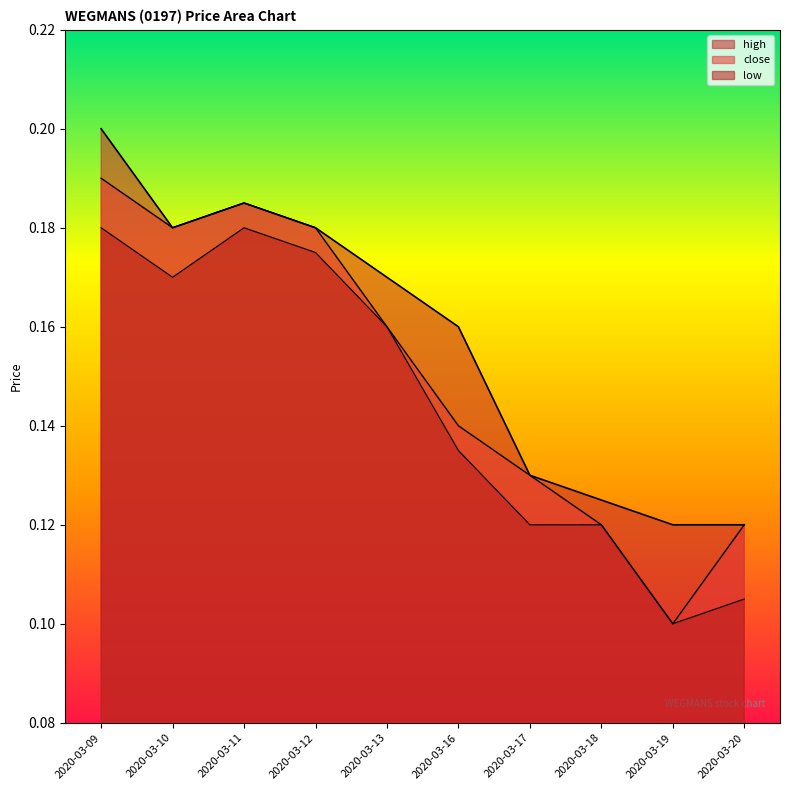

Rank the series by their maximum value, from lowest to highest.

low, close, high